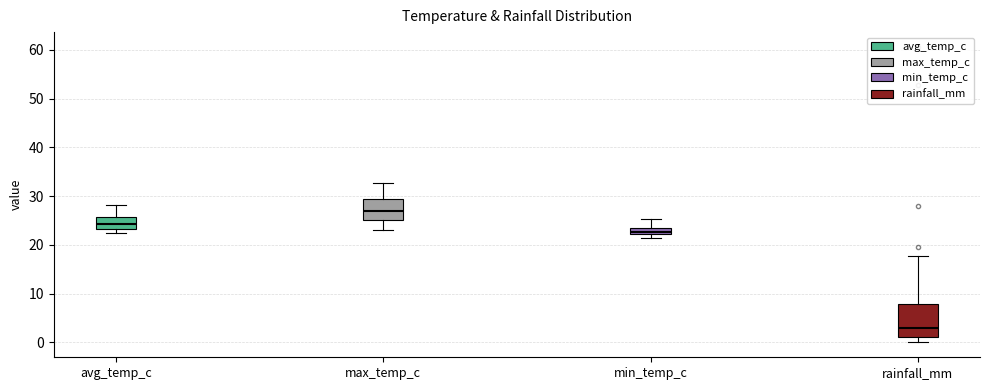

Which box is the tallest, from its lower edge to its upper edge?

rainfall_mm